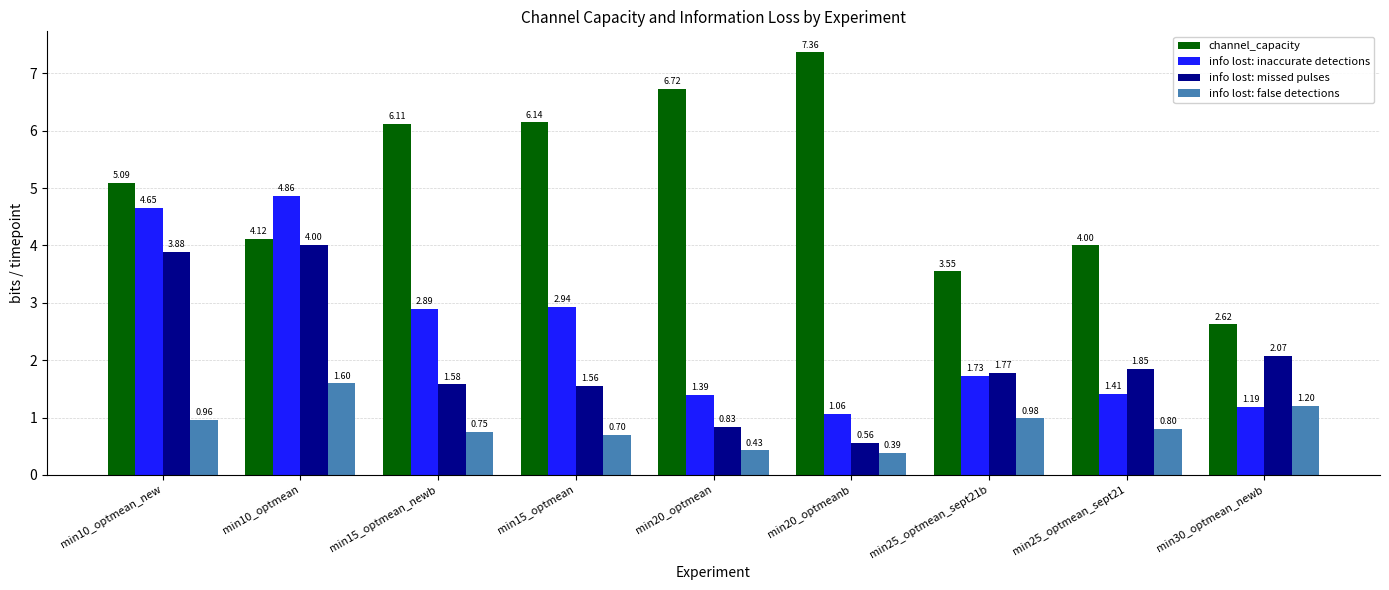

What is the label of the 6th bar from the left?

min20_optmeanb